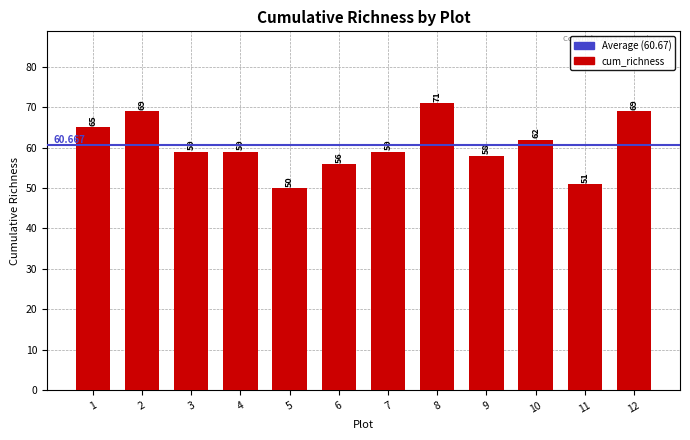

Does the chart contain any negative values?

No